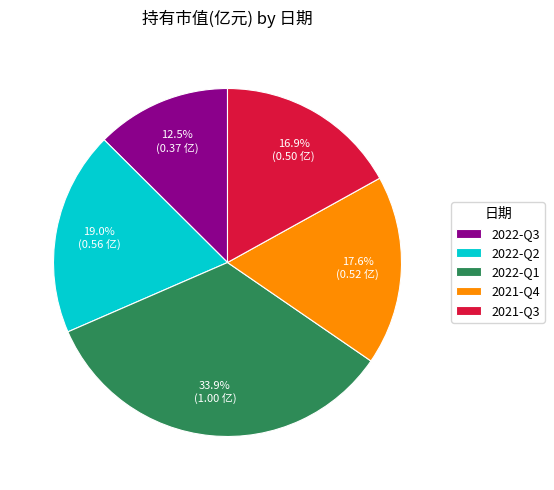

How many segments does this pie chart have?

5